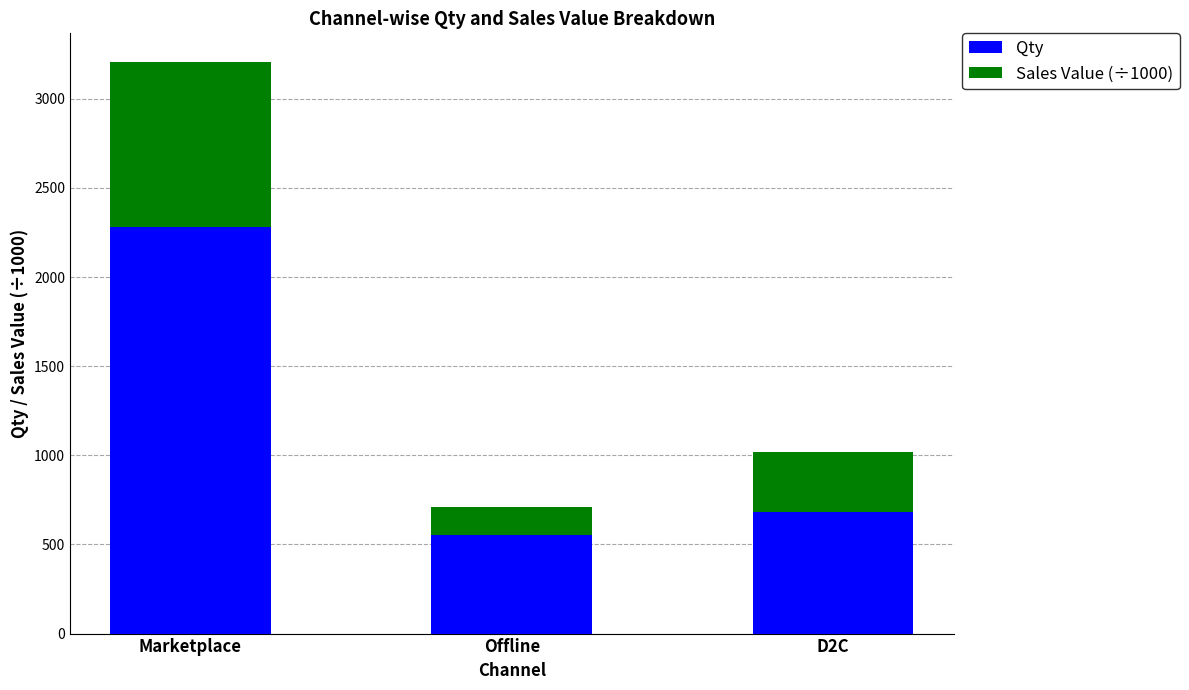

At which label does Qty first exceed 684?

Marketplace